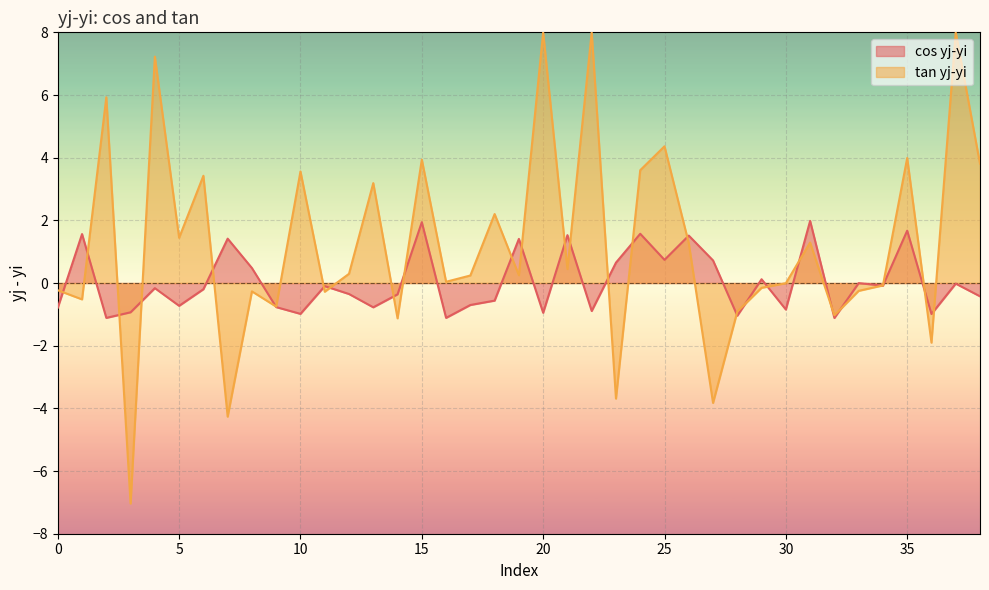

At which label does the data first exceed 0?

1